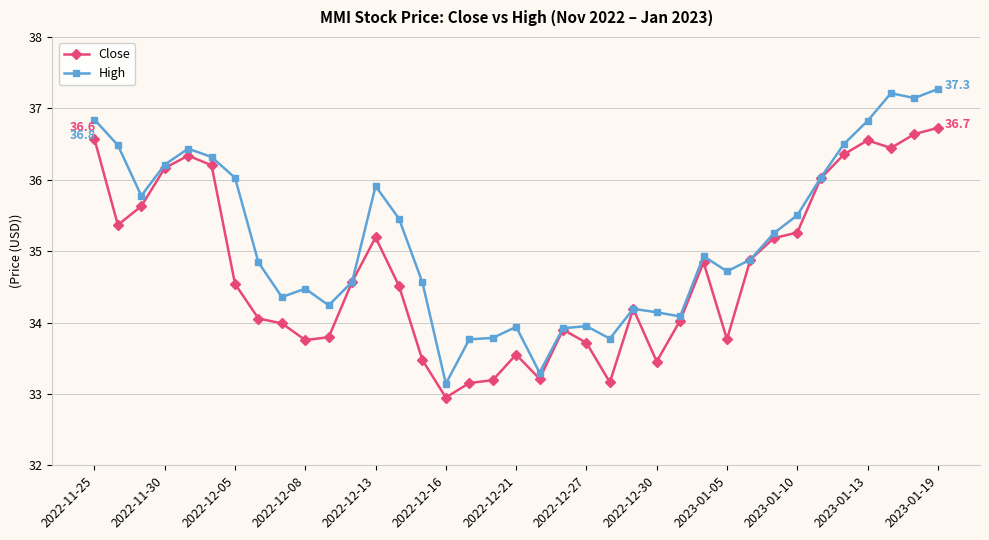

True or false: High has more than 1 points higher than both neighbors.

True